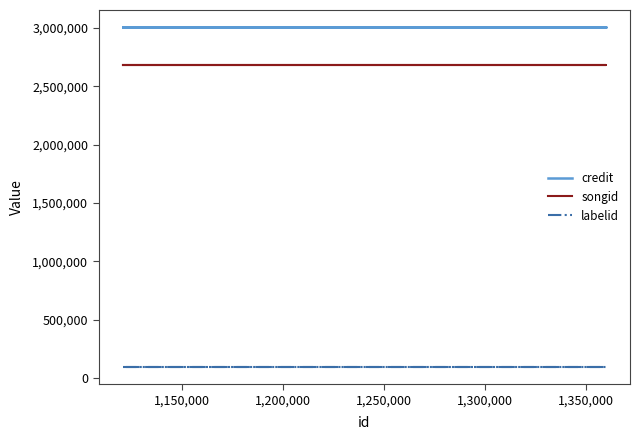

Does the chart have visible grid lines?

No